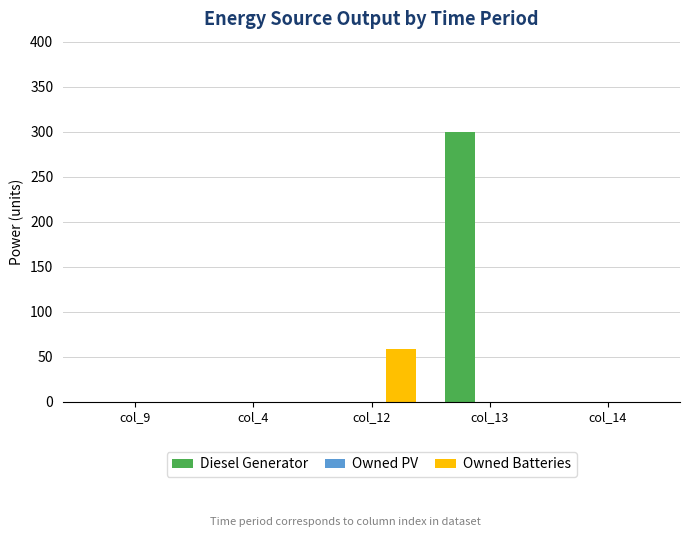

Reading left to right, what are all the values shown in this chart?

Diesel Generator: col_9=0	col_4=0	col_12=0	col_13=300	col_14=0
Owned Batteries: col_9=0	col_4=0	col_12=59	col_13=0	col_14=0